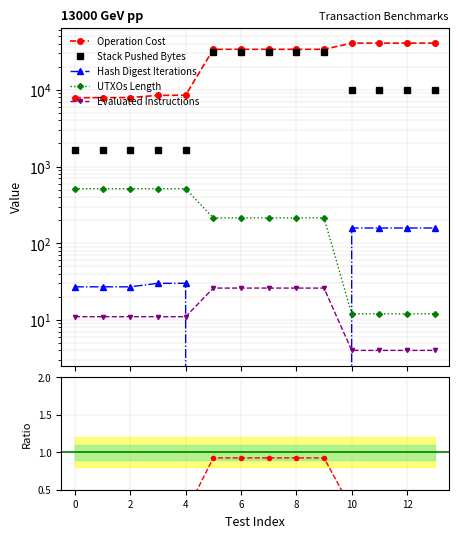

What is the lowest value of the Operation Cost series?

7911.0